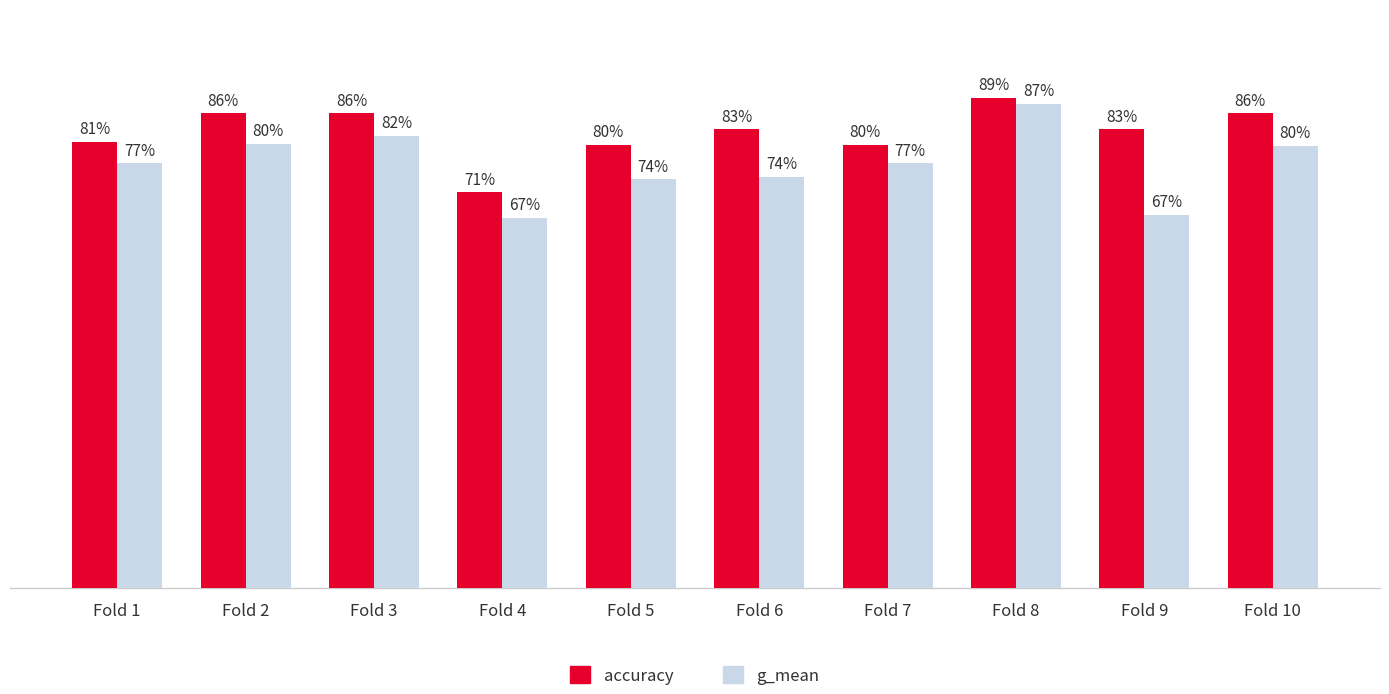

Are the bars grouped side by side (vs. stacked)?

Yes